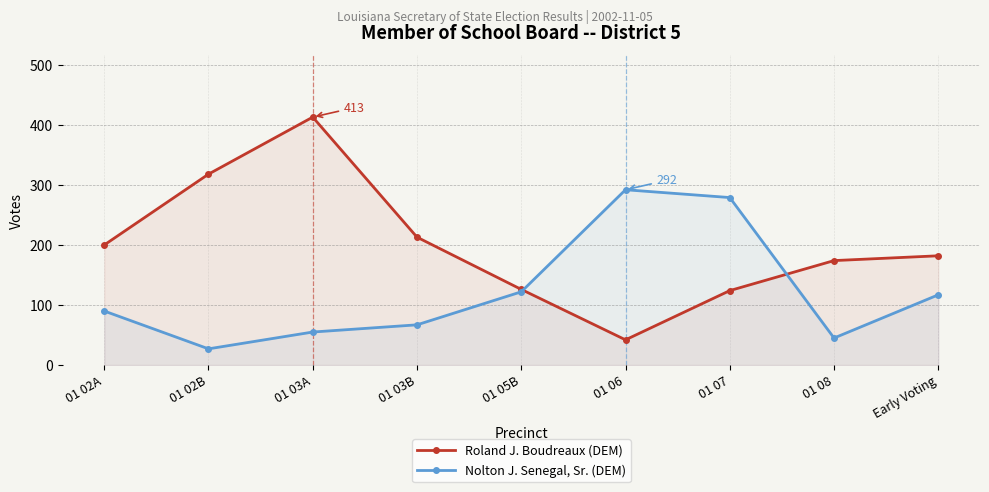

What is the label of the 6th point from the left?

01 06